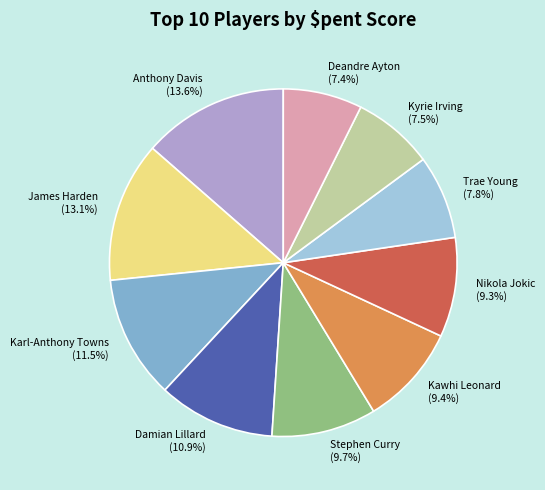

Is Kyrie Irving the majority of the pie?

No